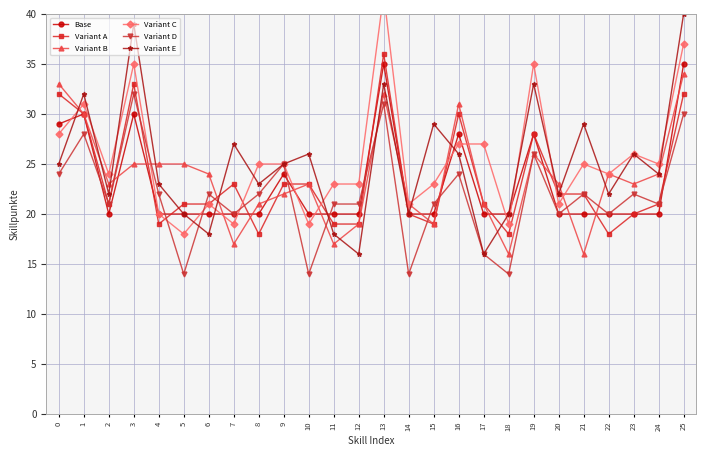

What is the sum of all Variant C values?

663